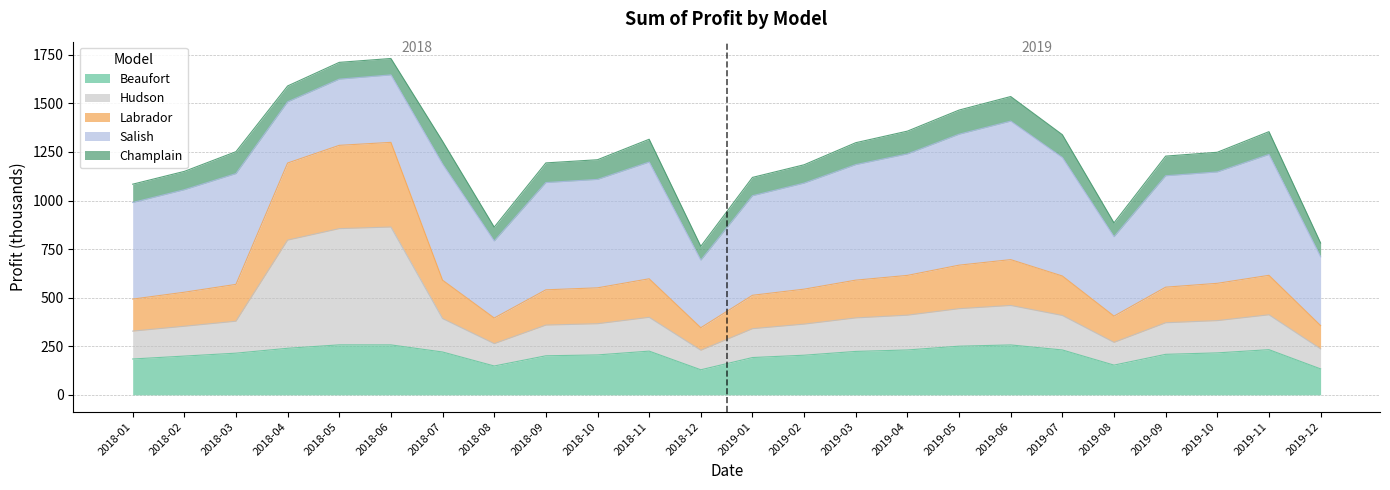

What is the sum of all Beaufort values?

5014.4